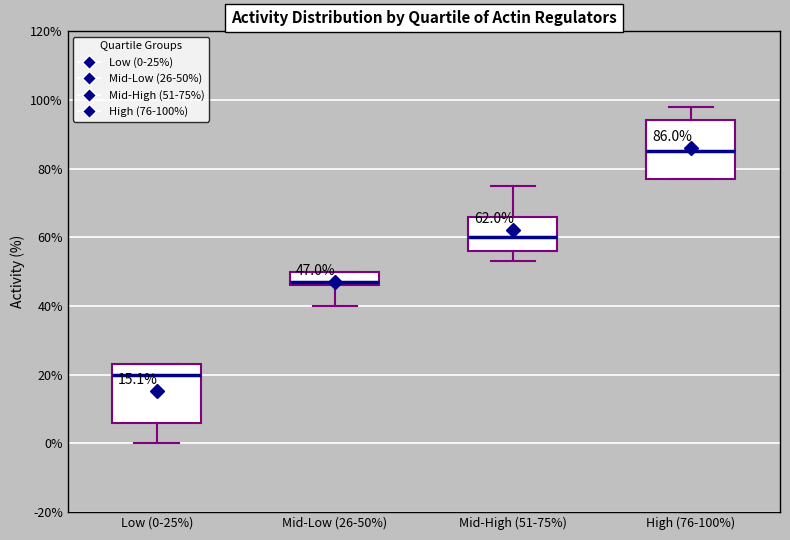

Which box's median line is the lowest?

Low (0-25%)